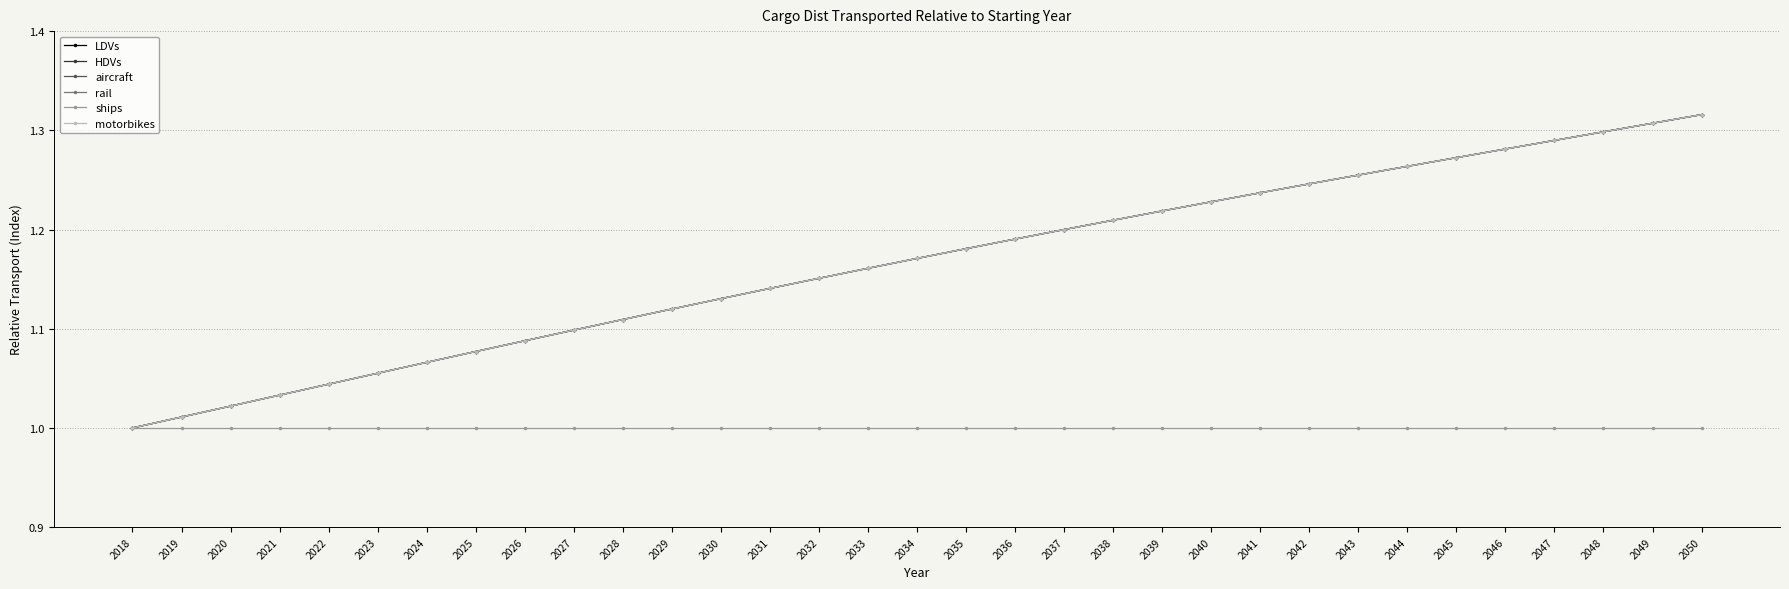

Is this an area chart (filled region under the line)?

No